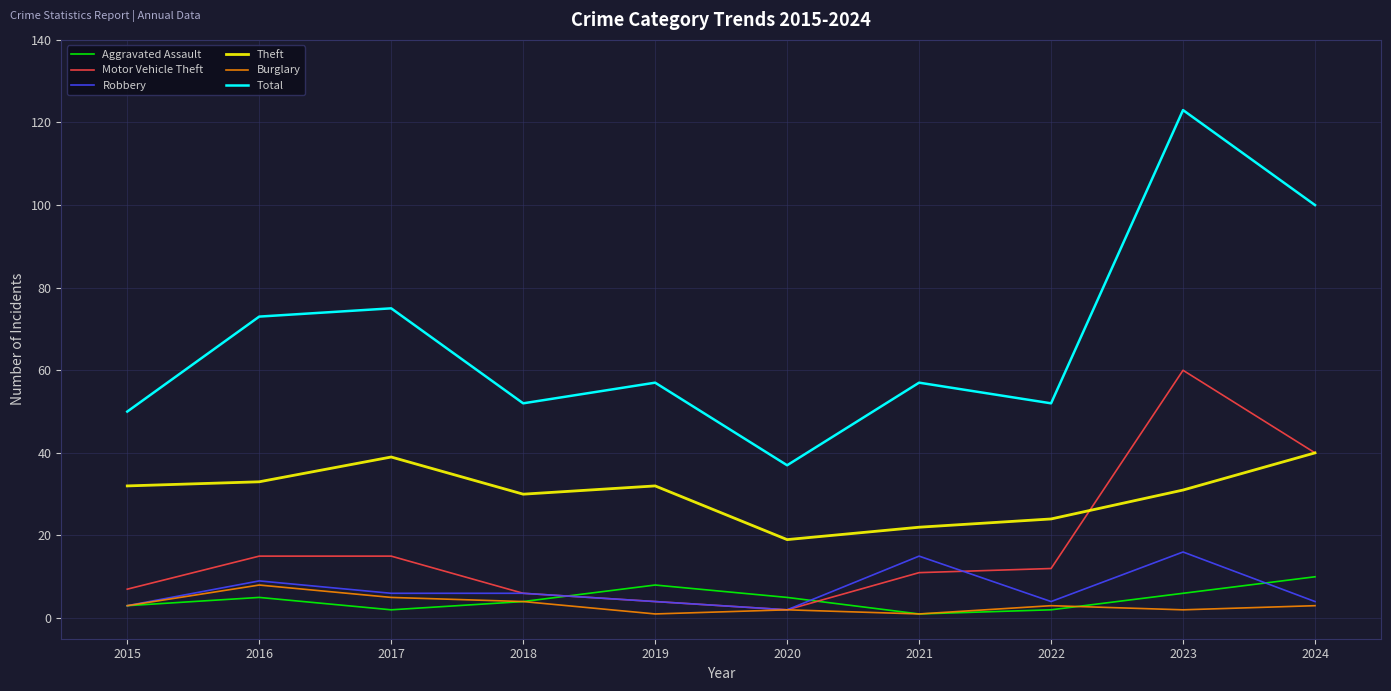

True or false: Aggravated Assault and Total intersect in this chart.

False